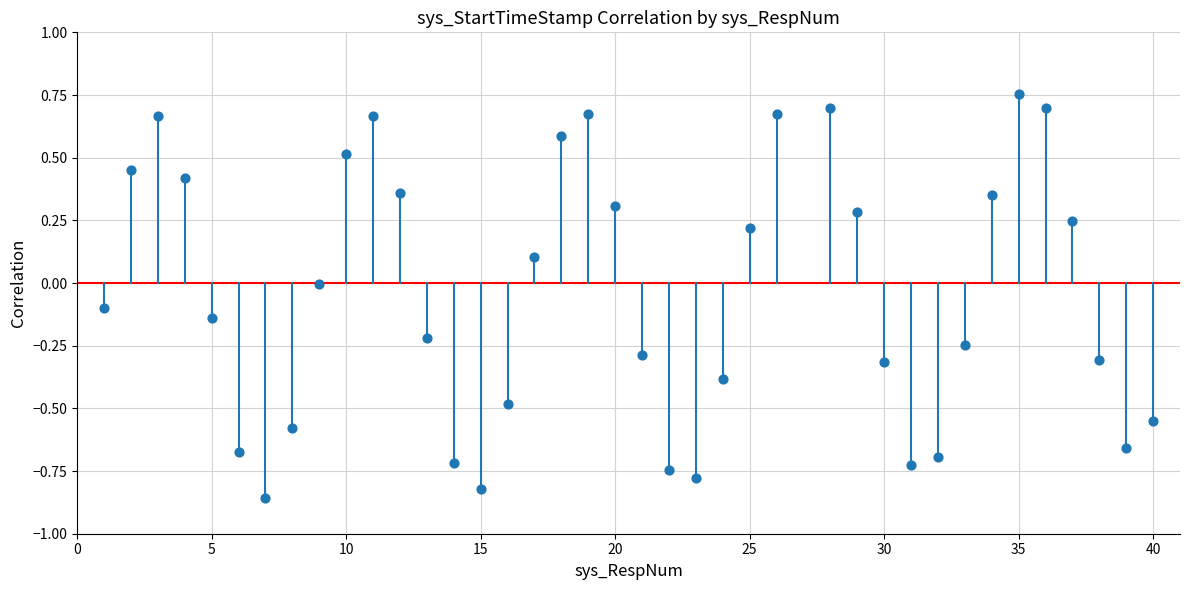

What is the range of Y values (max minus min)?

1.6